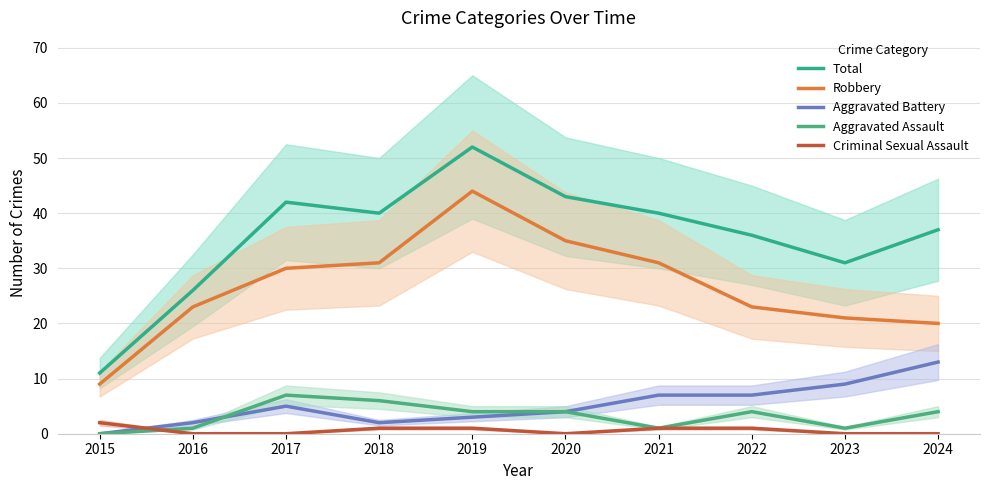

How many interior local valleys does the Aggravated Assault series have?

2